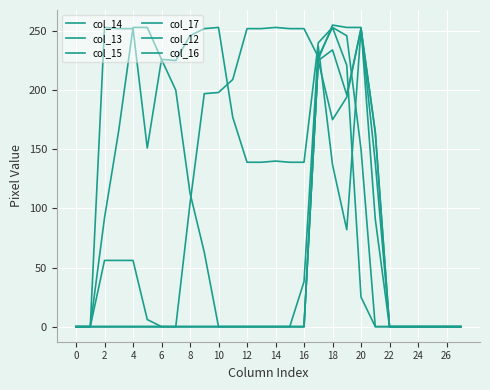

What is the difference between the maximum and minimum values in the col_17 series?

252